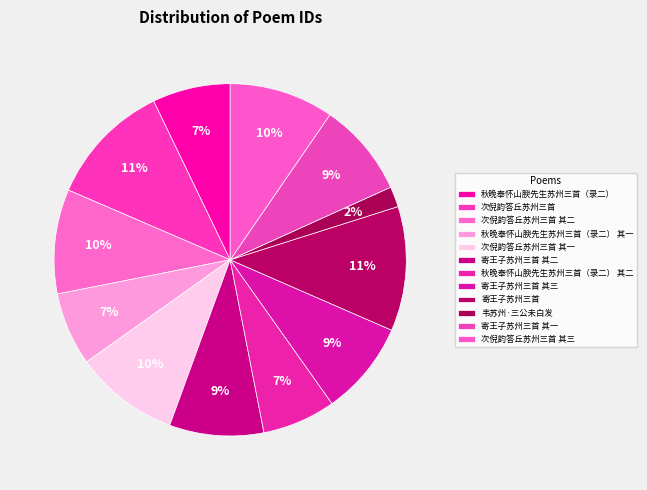

To the nearest percent, what portion does 秋晚奉怀山腴先生苏州三首（录二） 其二 represent?

7%